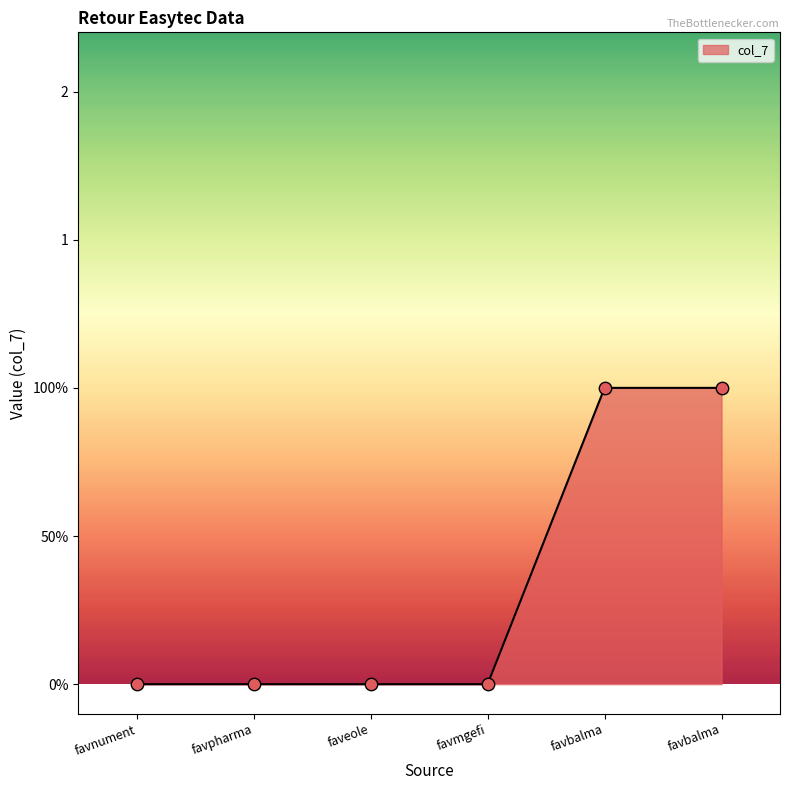

Which has a higher value, favnument or favbalma?

favbalma